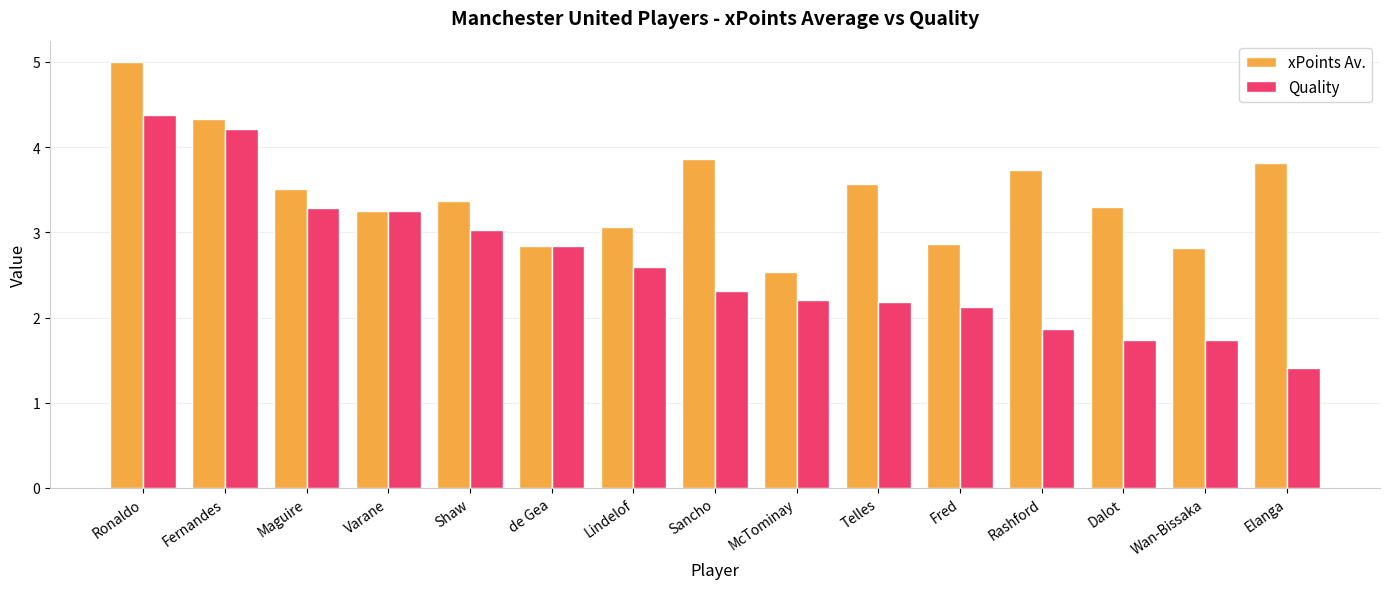

Is it true that xPoints Av. equals 1.3 at de Gea?

False